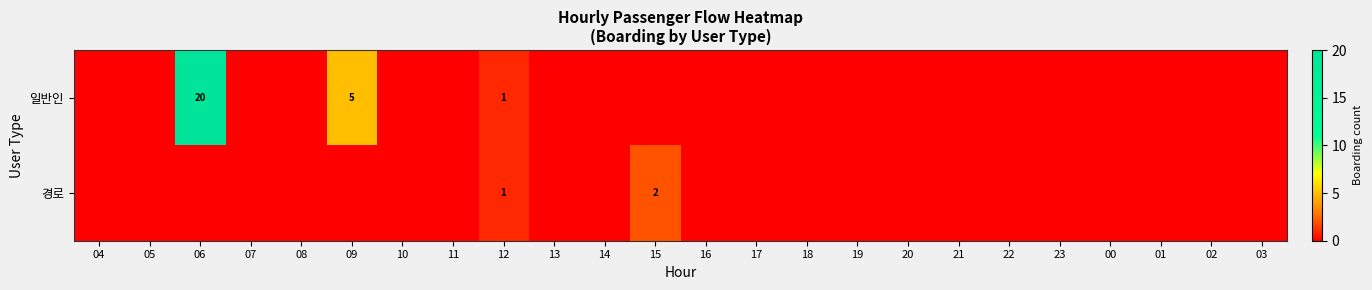

Between 06 and 21, which is larger?

06